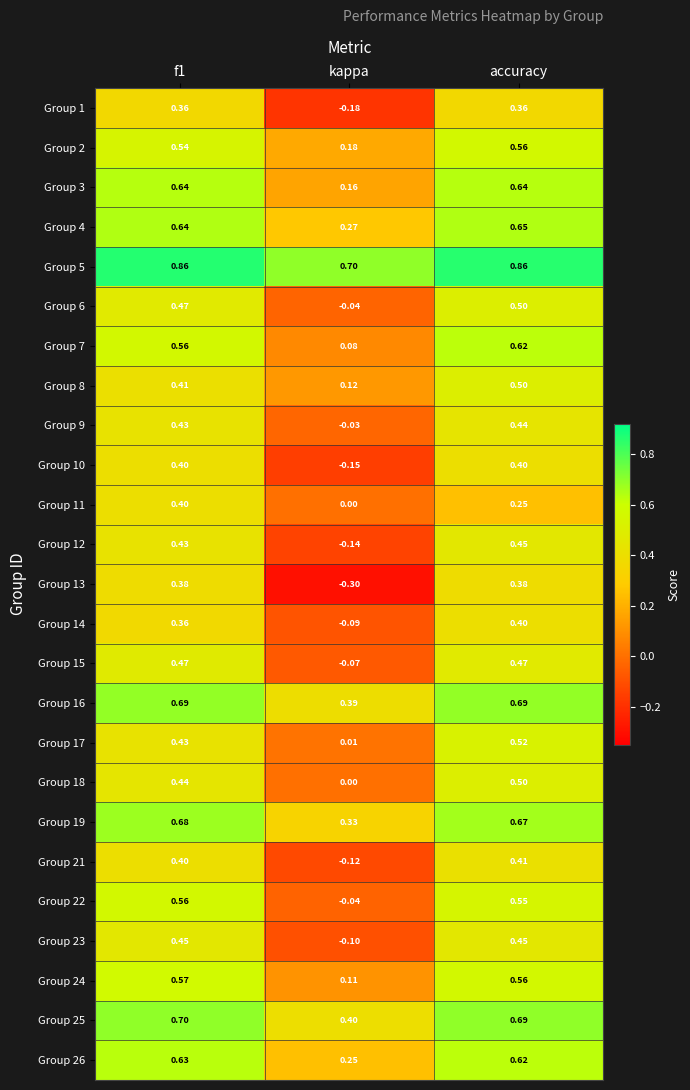

Between f1 and accuracy, which series saw the biggest shift?

Group 11